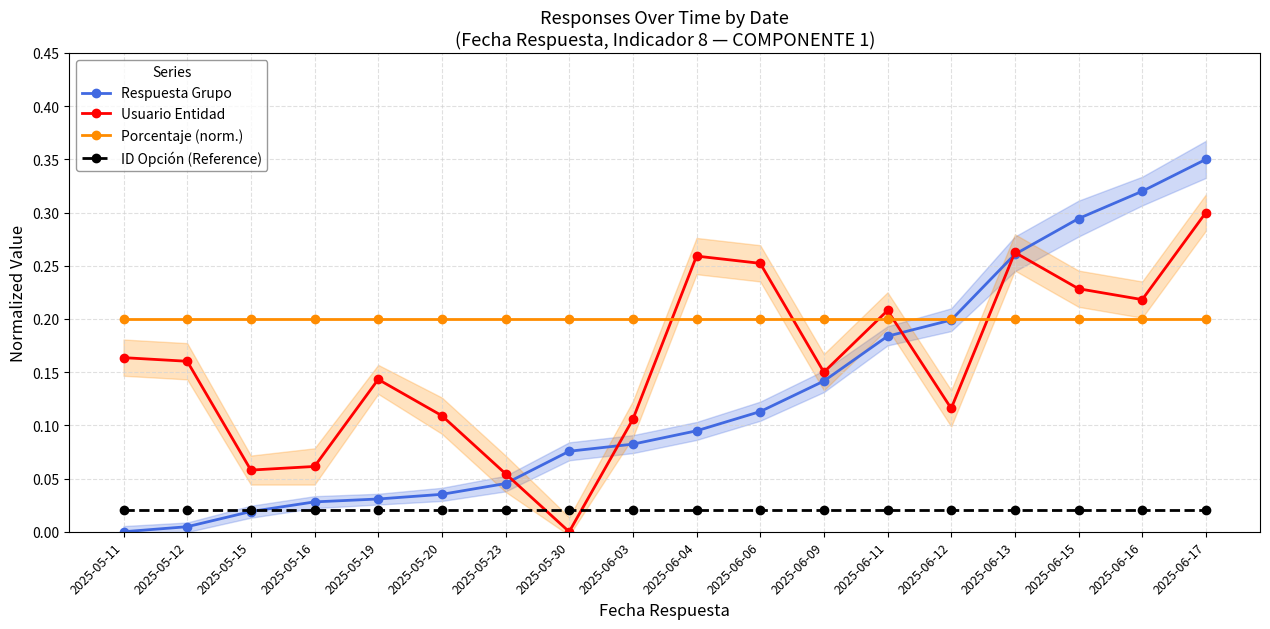

The Respuesta Grupo series shows 0.3 at 2025-06-16. True or false?

True